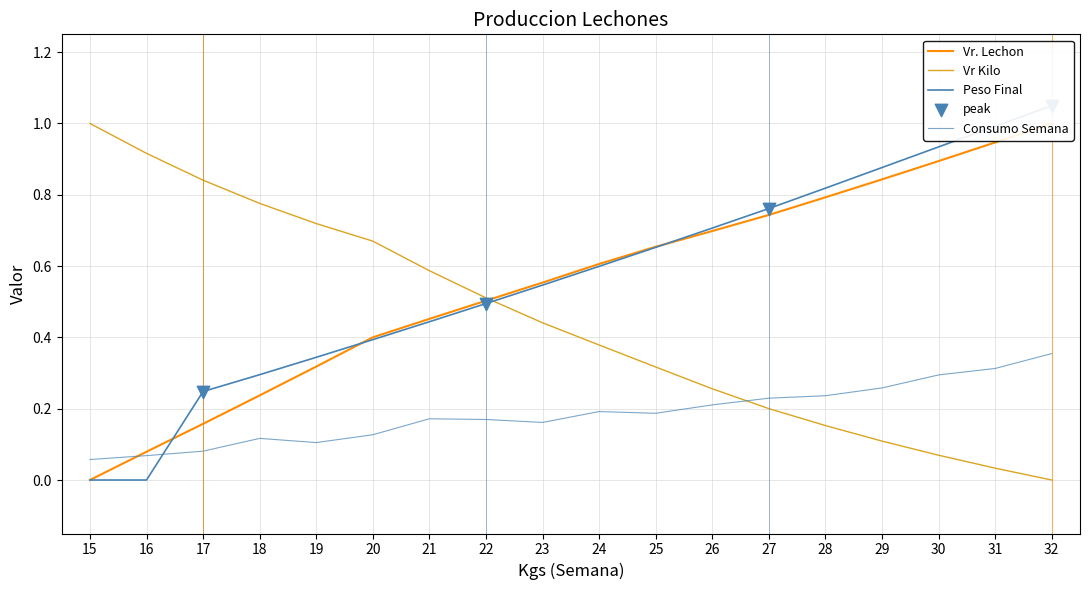

What are all the series names shown in the legend?

Vr. Lechon, Vr Kilo, Consumo Semana, Peso Final